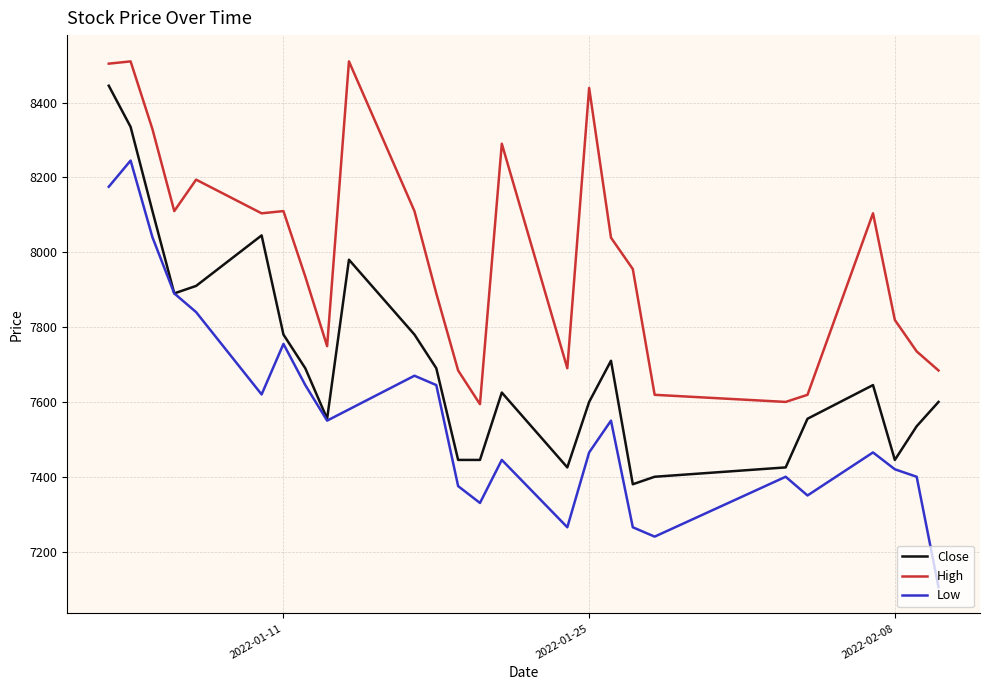

Which series has the largest total across all categories?

High